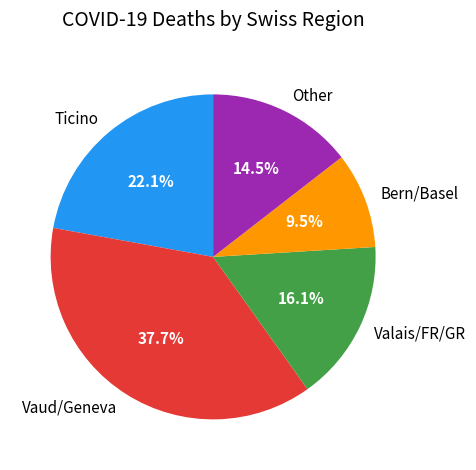

Rank the categories by value from lowest to highest.

Bern/Basel, Other, Valais/FR/GR, Ticino, Vaud/Geneva